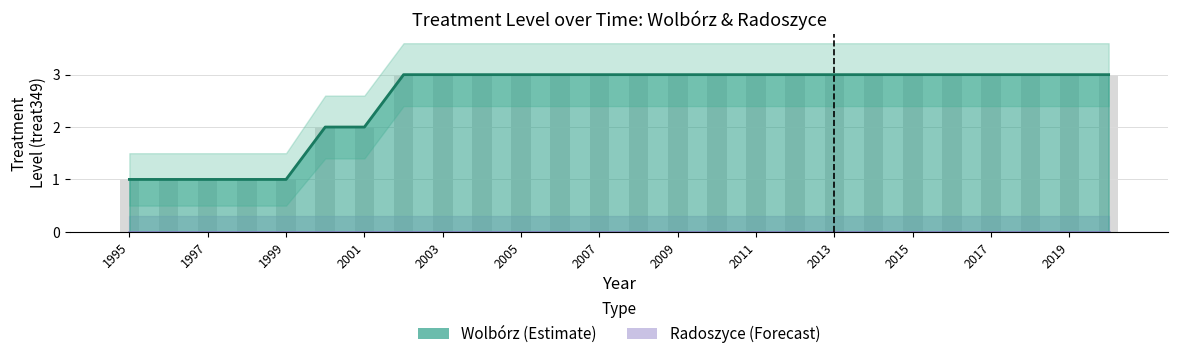

True or false: the data shows 3 at 2020.

True